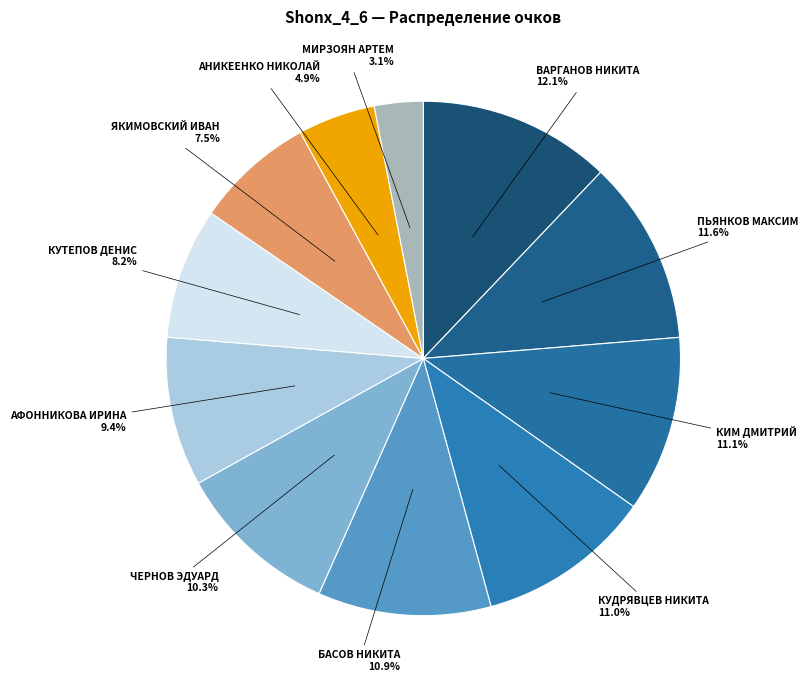

True or false: КИМ ДМИТРИЙ accounts for 26% of the total.

False